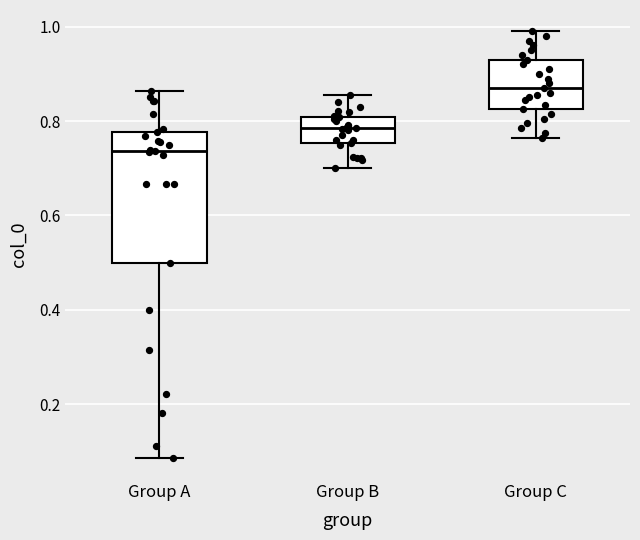

Where does the lower whisker of the box for Group A end on the y-axis? The values are not printed on the chart, so give them approximately, as read against the axis.

0.08